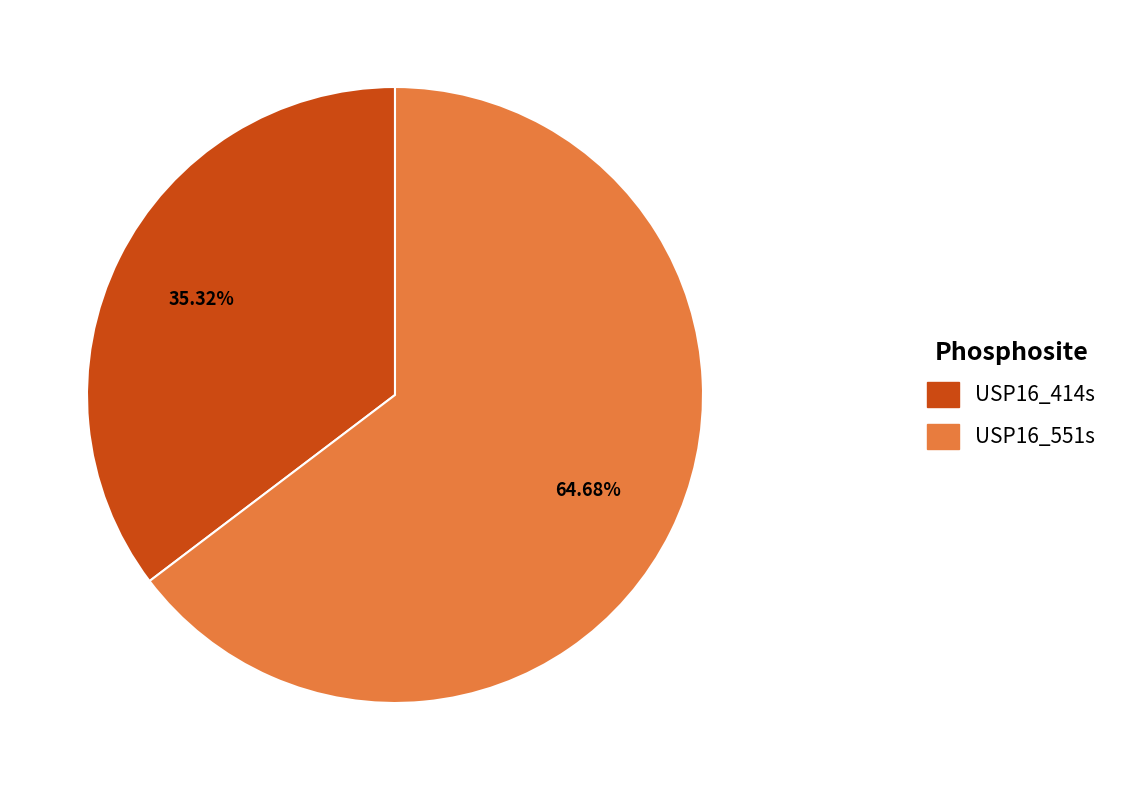

Combined, what portion of the pie is USP16_551s and USP16_414s?

100.0%